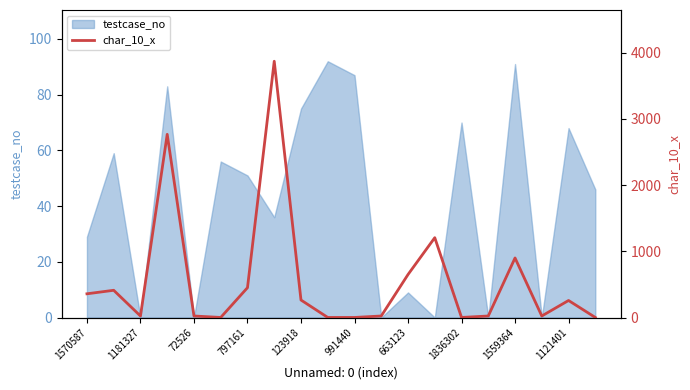

True or false: testcase_no has a value of 112 at 1836302.

False